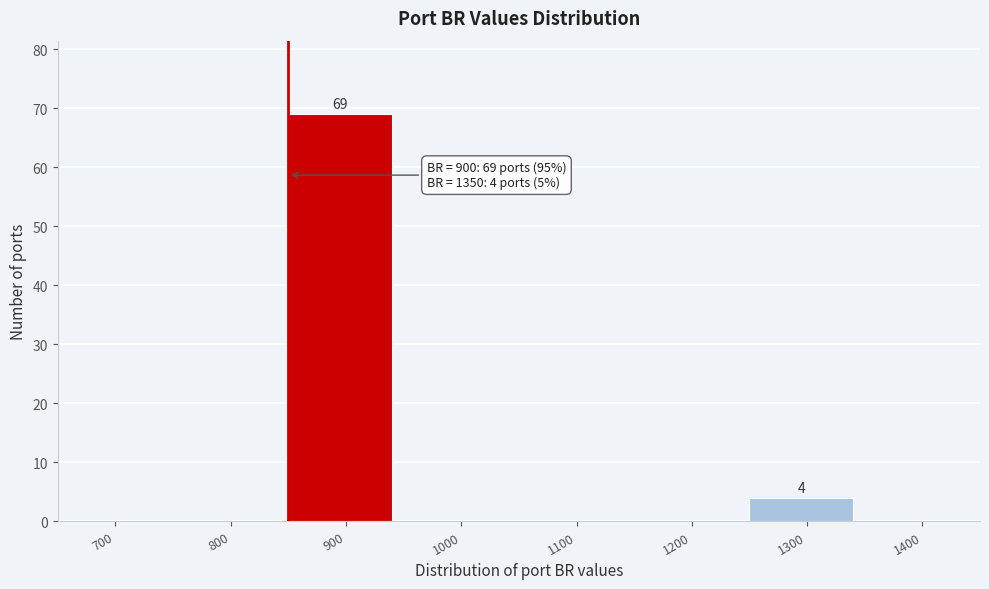

Reading right to left, transcribe all the data shown in this chart.

1400=0	1300=4	1200=0	1100=0	1000=0	900=69	800=0	700=0